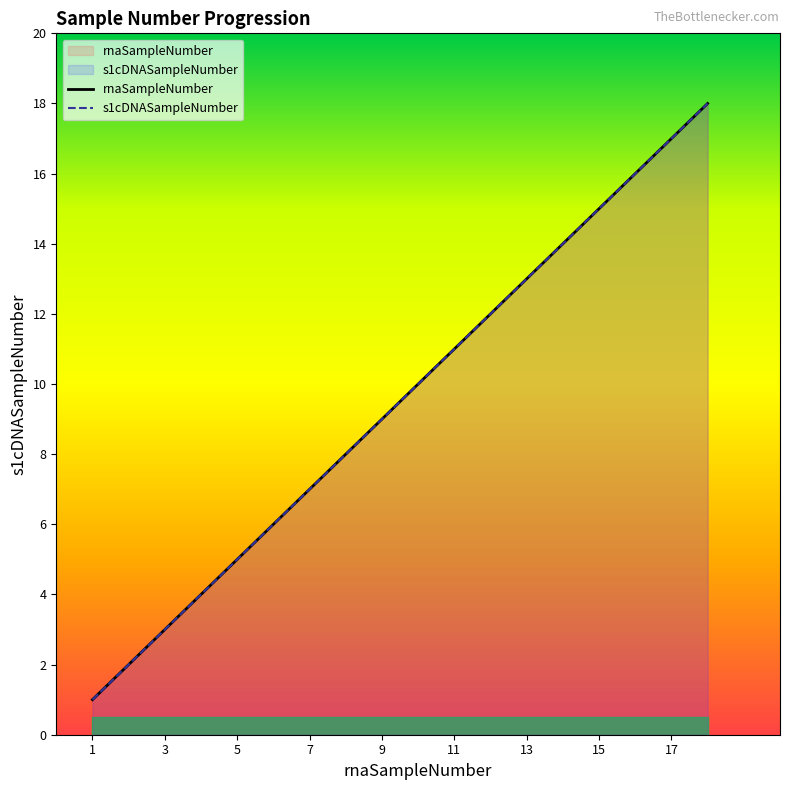

At 16, list the series in order from smallest to largest.

rnaSampleNumber, s1cDNASampleNumber